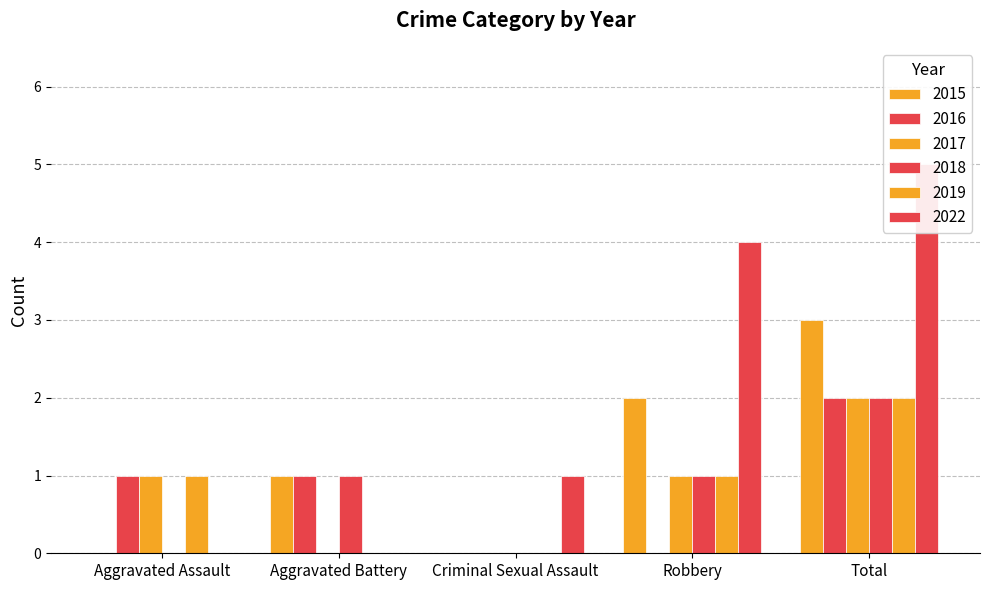

The value of 2022 at Robbery is 7. True or false?

False